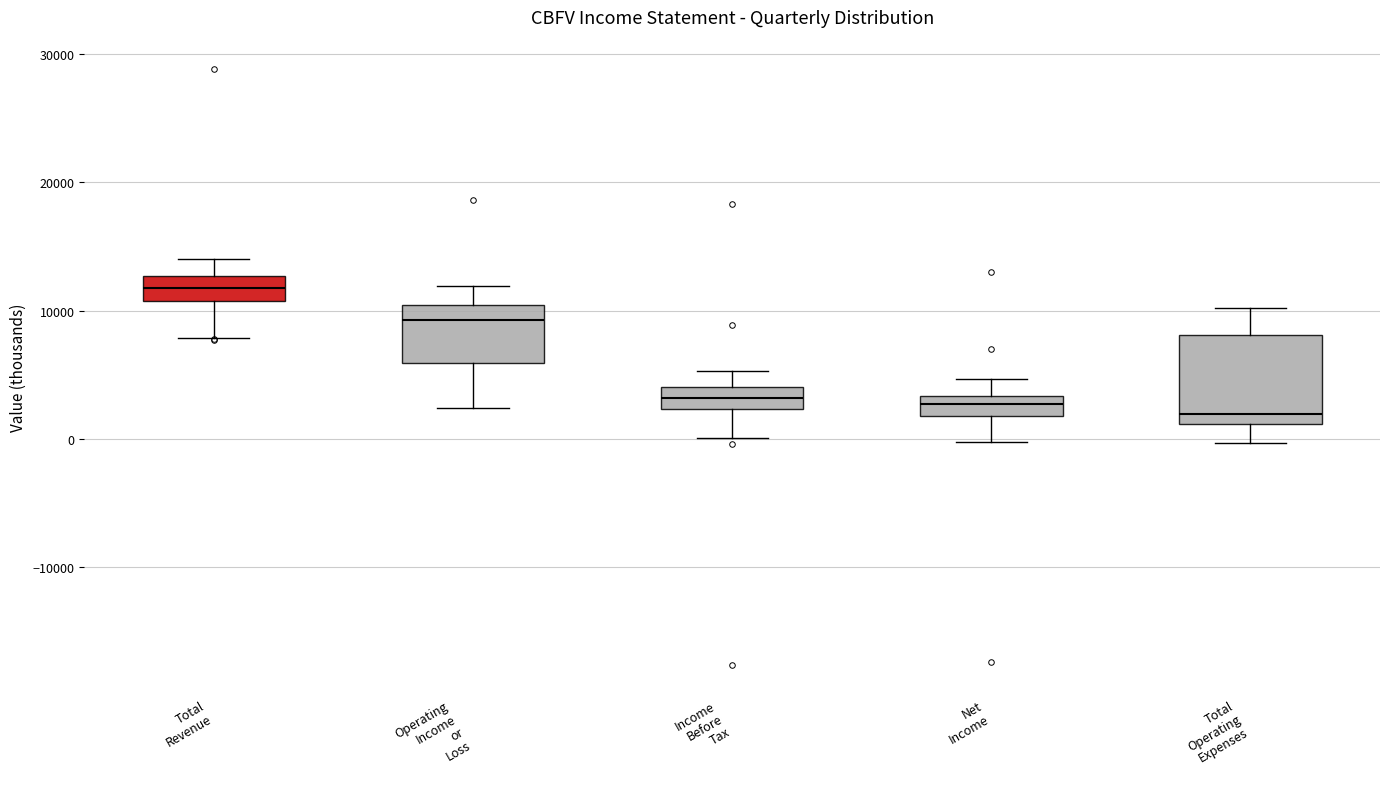

Reading left to right, read every box against the y-axis: the position of its median line, the range the box covers, and the ends of its whiskers. The values are not printed on the chart, so give them approximately, as read against the axis.

Total Revenue: median 12000, box 11000 to 13000, whiskers 8000 to 14000
Operating Income or Loss: median 9000, box 6000 to 10000, whiskers 2000 to 12000
Income Before Tax: median 3000, box 2000 to 4000, whiskers 0 to 5000
Net Income: median 3000 (inside the box), box 2000 to 3000, whiskers 0 to 5000
Total Operating Expenses: median 2000, box 1000 to 8000, whiskers 0 to 10000